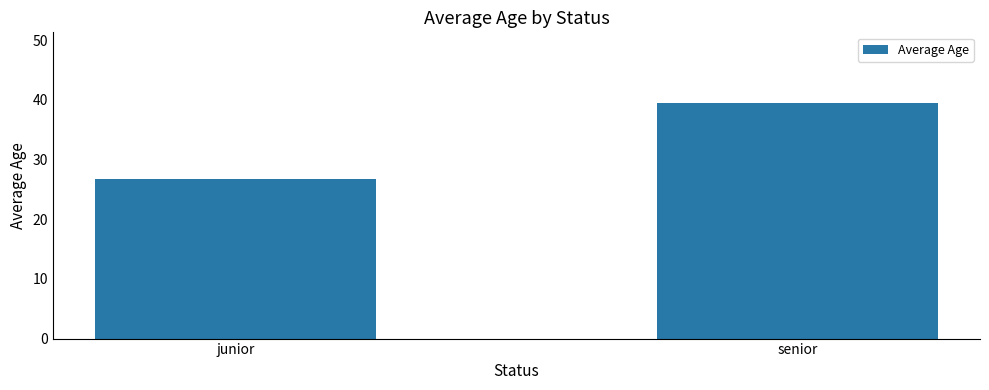

Which has a higher value, junior or senior?

senior